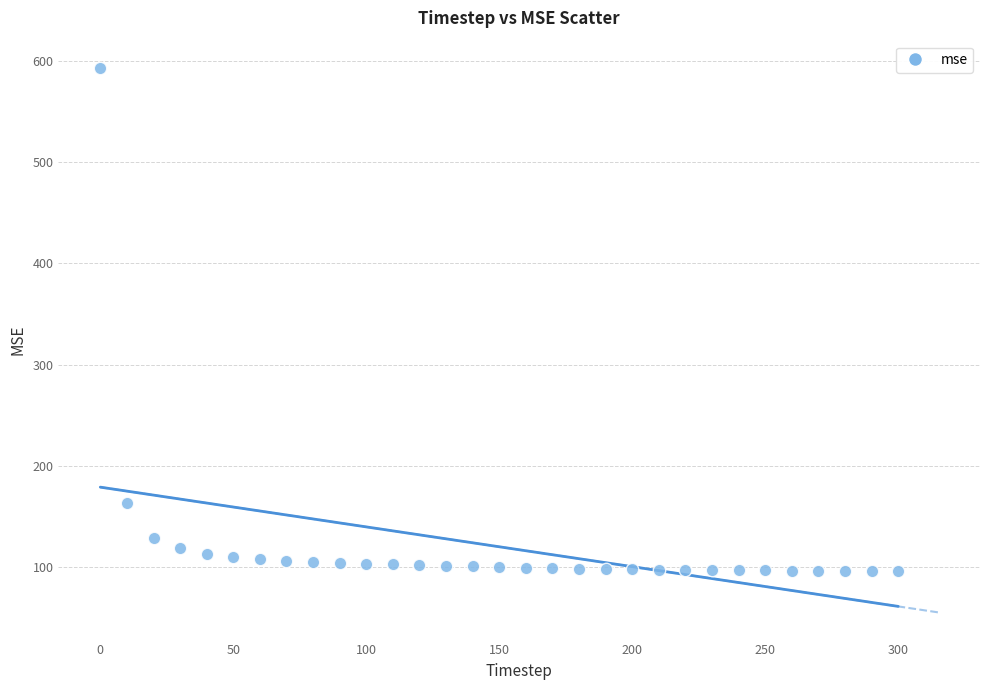

What Y value in the scatter plot is closest to 344?

163.4